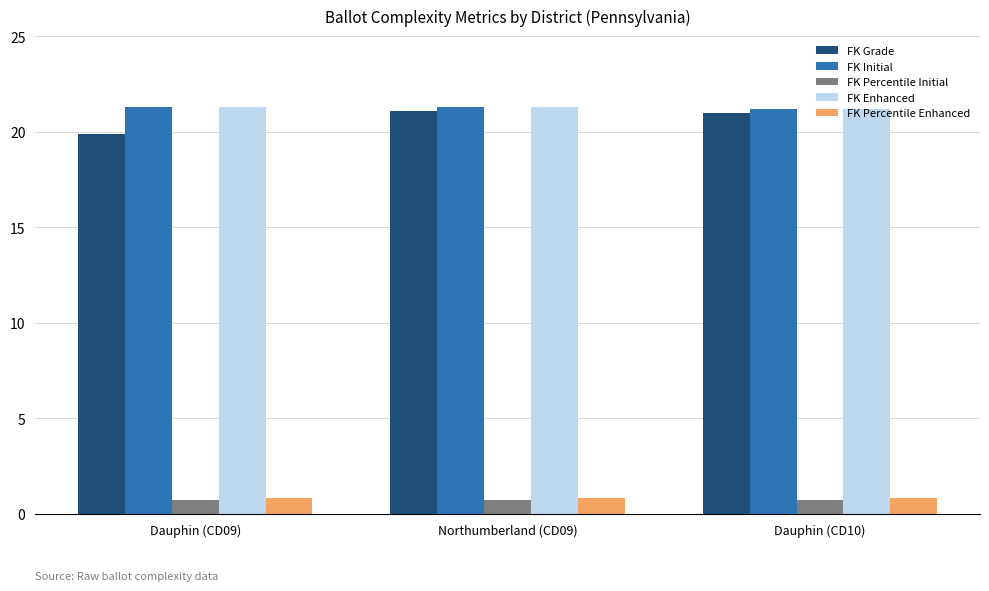

What is the smallest value displayed?

0.7